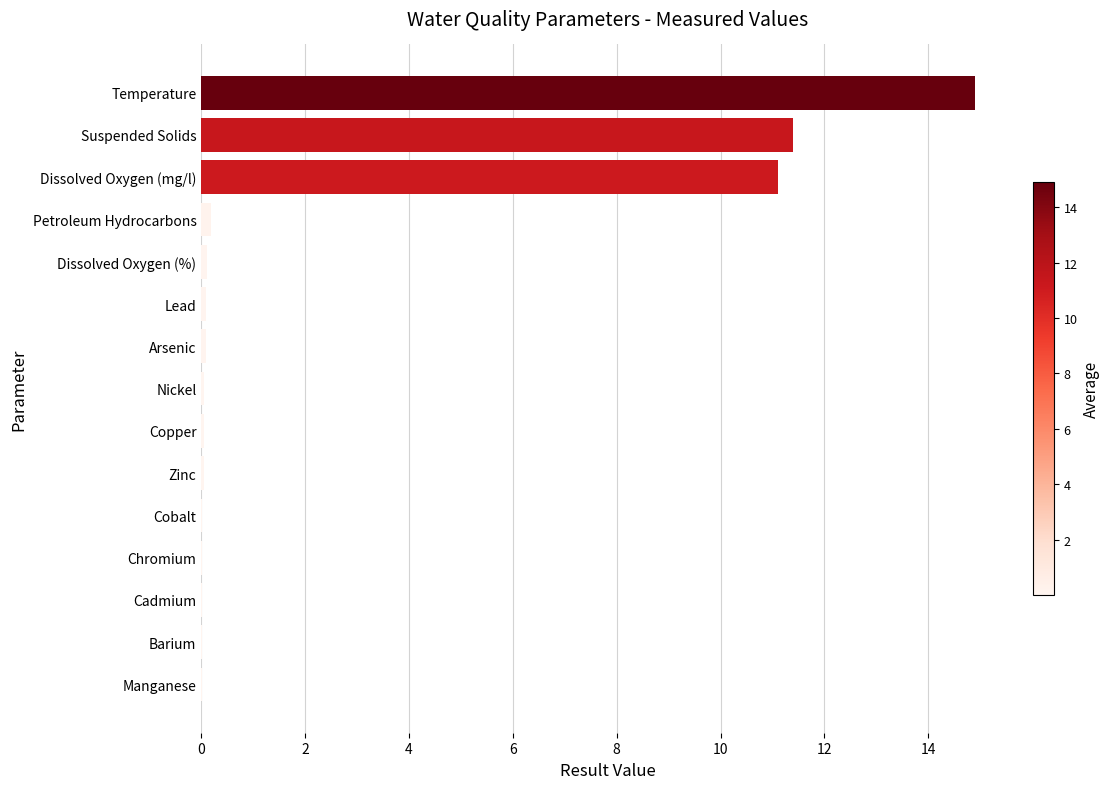

The chart shows a value of 0.0 at Chromium. True or false?

True